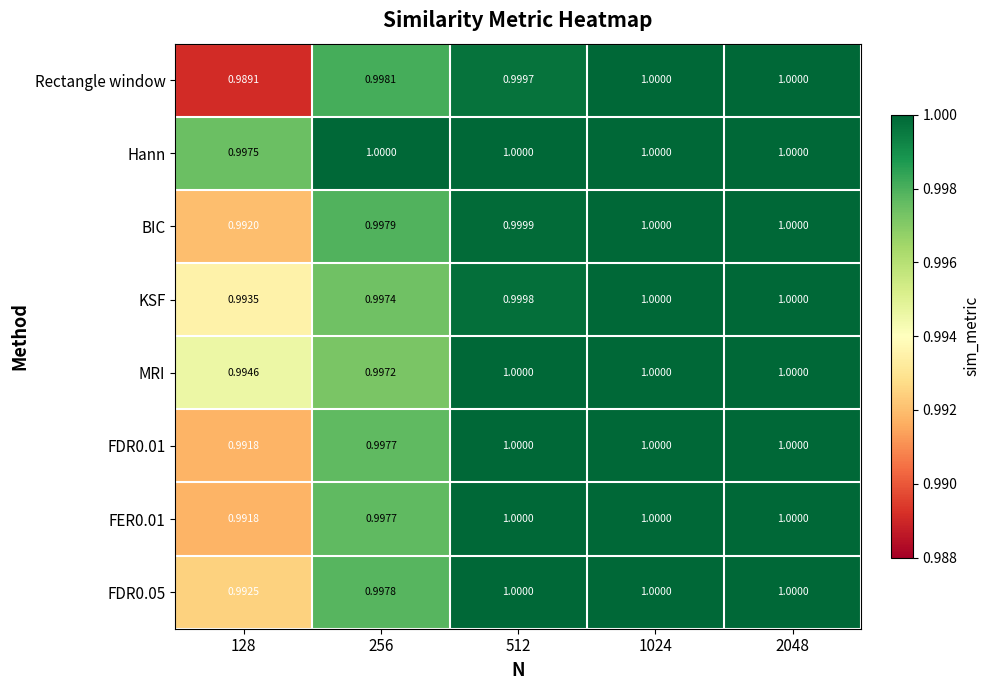

Is the value of Rectangle window at 128 greater than the value of FER0.01 at 512?

No